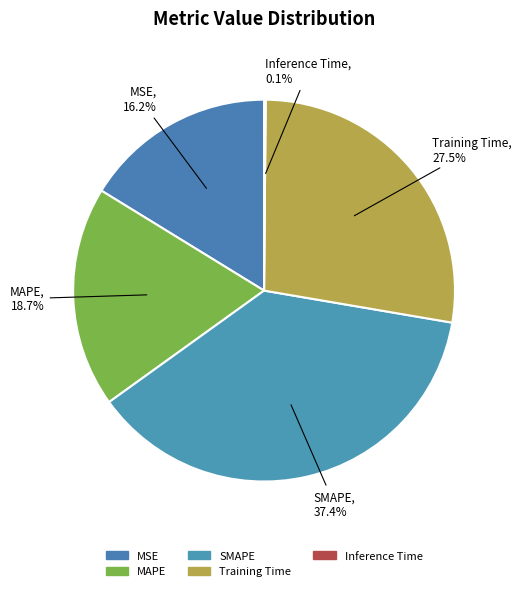

Does any single category account for the majority?

No